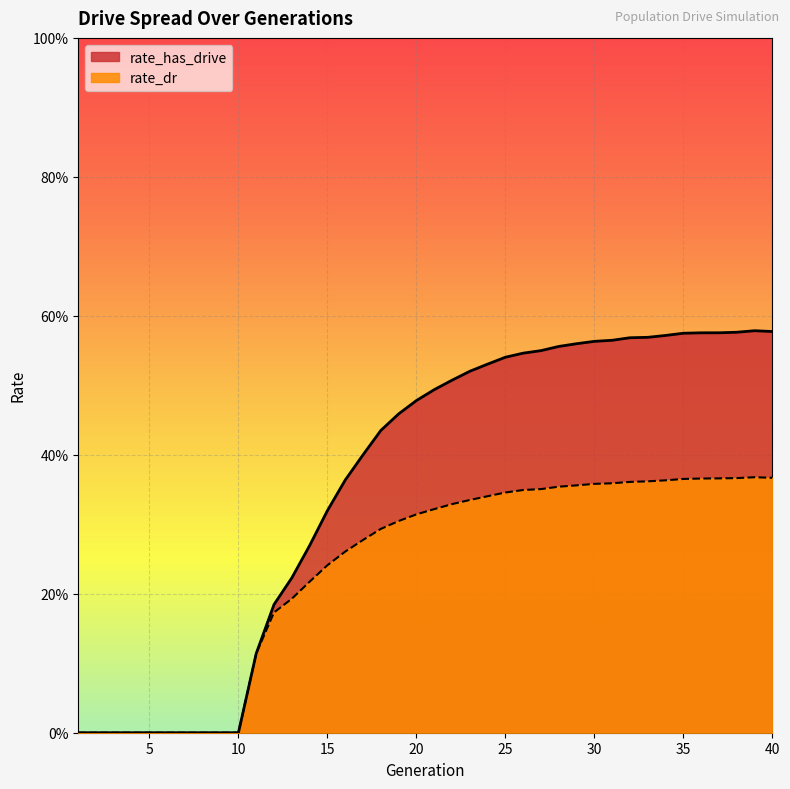

Which series has the largest total across all categories?

rate_has_drive